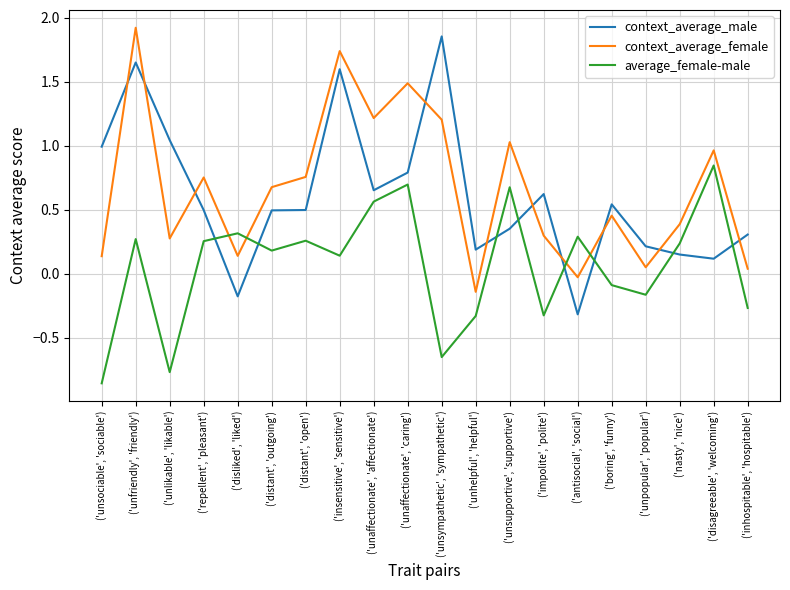

The value of average_female-male at ('unpopular', 'popular') is -0.2. True or false?

True